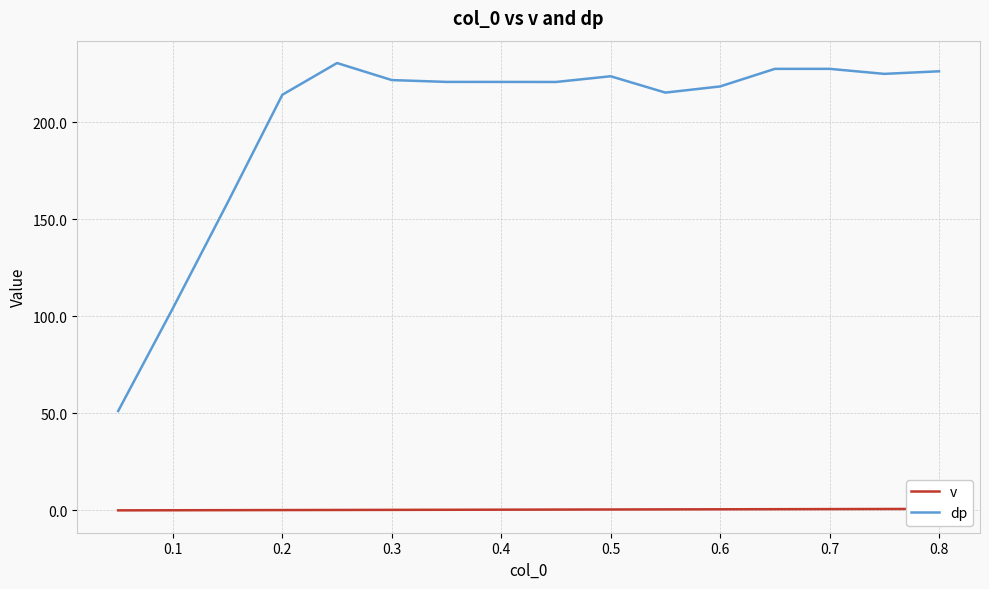

Which series has the widest spread of values?

dp